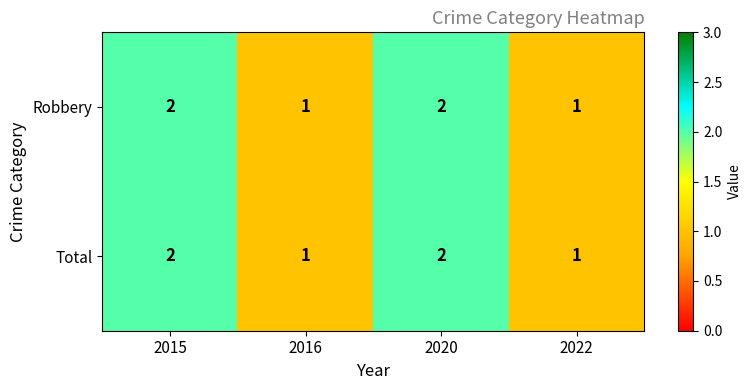

How many Total values are between 1 and 2?

4